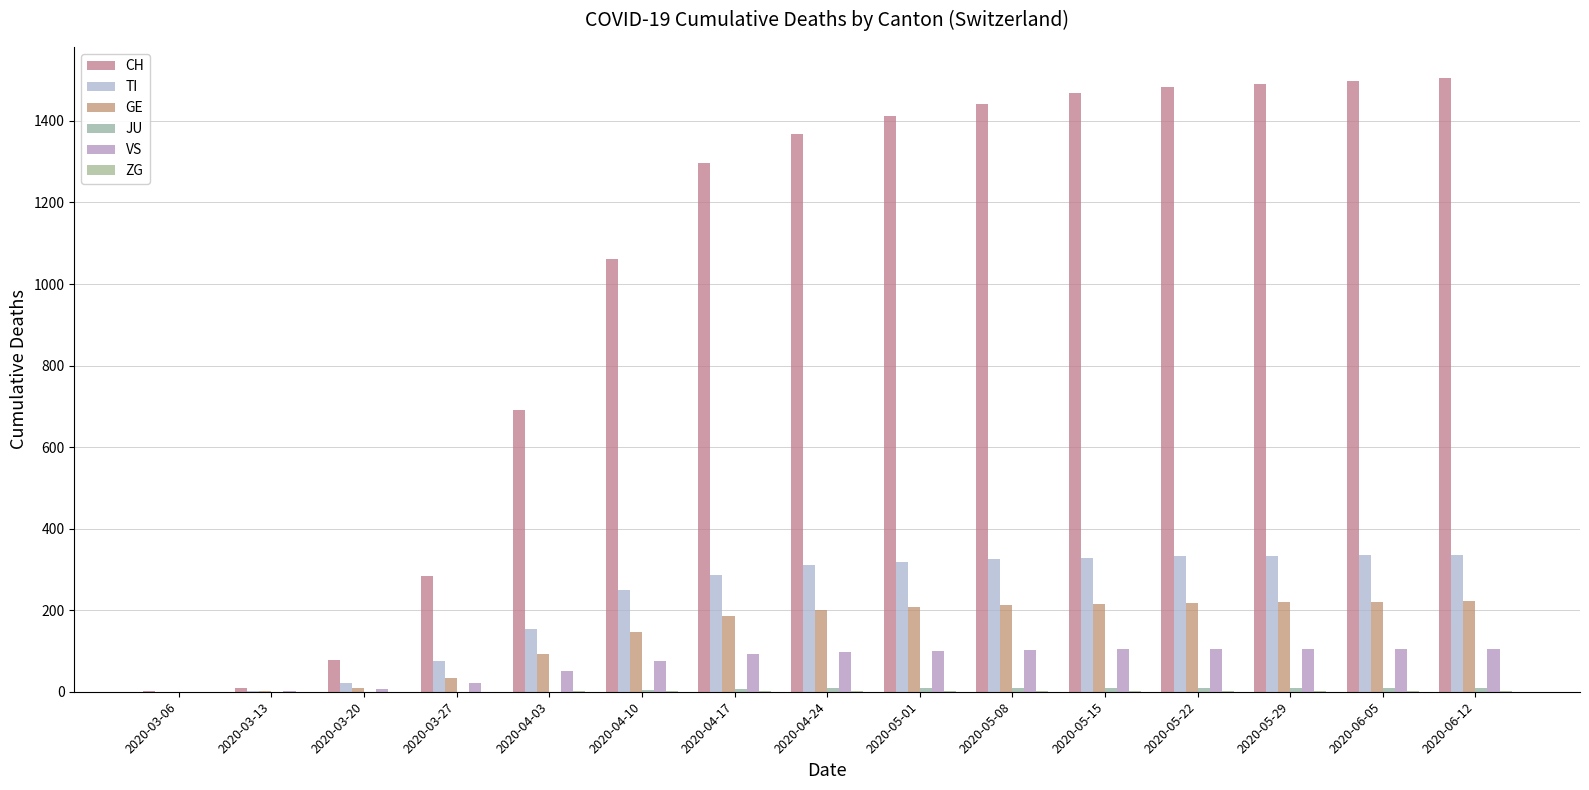

Reading left to right, transcribe all the data shown in this chart.

CH: 2020-03-06=1	2020-03-13=10	2020-03-20=79	2020-03-27=283	2020-04-03=691	2020-04-10=1061	2020-04-17=1298	2020-04-24=1368	2020-05-01=1411	2020-05-08=1441	2020-05-15=1468	2020-05-22=1483	2020-05-29=1491	2020-06-05=1497	2020-06-12=1506
TI: 2020-03-06=0	2020-03-13=1	2020-03-20=22	2020-03-27=76	2020-04-03=155	2020-04-10=249	2020-04-17=286	2020-04-24=311	2020-05-01=318	2020-05-08=325	2020-05-15=328	2020-05-22=332	2020-05-29=334	2020-06-05=336	2020-06-12=336
GE: 2020-03-06=0	2020-03-13=2	2020-03-20=9	2020-03-27=33	2020-04-03=92	2020-04-10=146	2020-04-17=186	2020-04-24=201	2020-05-01=209	2020-05-08=213	2020-05-15=216	2020-05-22=218	2020-05-29=219	2020-06-05=221	2020-06-12=223
JU: 2020-03-06=0	2020-03-13=0	2020-03-20=0	2020-03-27=0	2020-04-03=0	2020-04-10=4	2020-04-17=7	2020-04-24=9	2020-05-01=10	2020-05-08=10	2020-05-15=10	2020-05-22=10	2020-05-29=10	2020-06-05=10	2020-06-12=10
VS: 2020-03-06=0	2020-03-13=1	2020-03-20=7	2020-03-27=21	2020-04-03=51	2020-04-10=76	2020-04-17=93	2020-04-24=98	2020-05-01=101	2020-05-08=103	2020-05-15=104	2020-05-22=104	2020-05-29=105	2020-06-05=105	2020-06-12=105
ZG: 2020-03-06=0	2020-03-13=0	2020-03-20=0	2020-03-27=0	2020-04-03=1	2020-04-10=3	2020-04-17=3	2020-04-24=3	2020-05-01=3	2020-05-08=3	2020-05-15=3	2020-05-22=3	2020-05-29=3	2020-06-05=3	2020-06-12=3